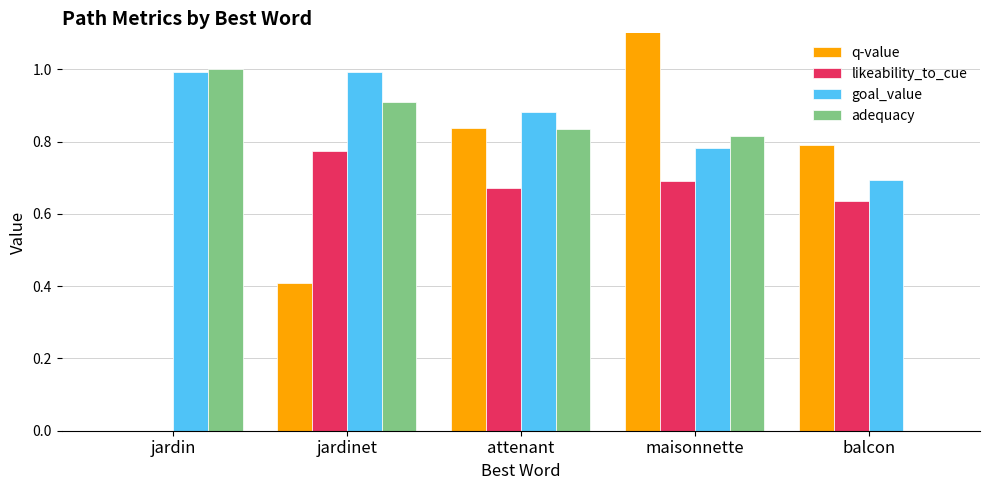

What is the average value of the adequacy series?

0.7